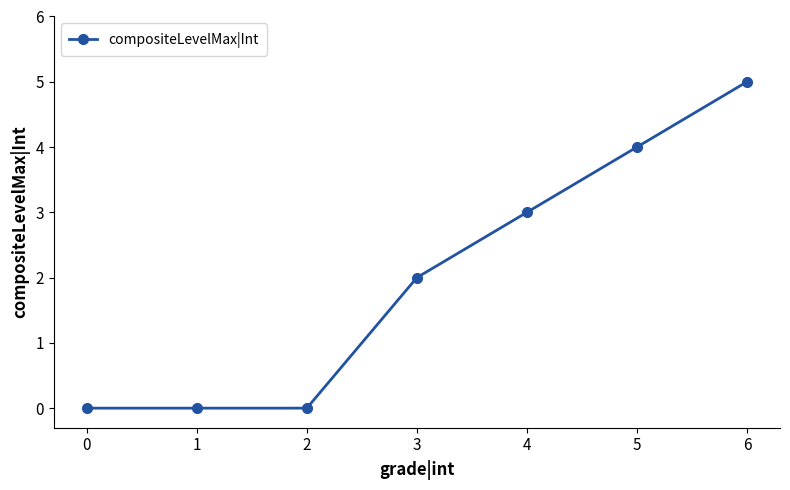

What is the sum of all values?

14